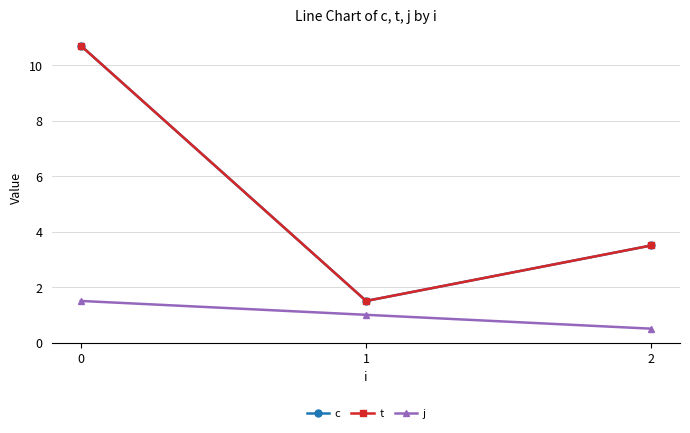

What is the minimum value shown in the chart?

0.5